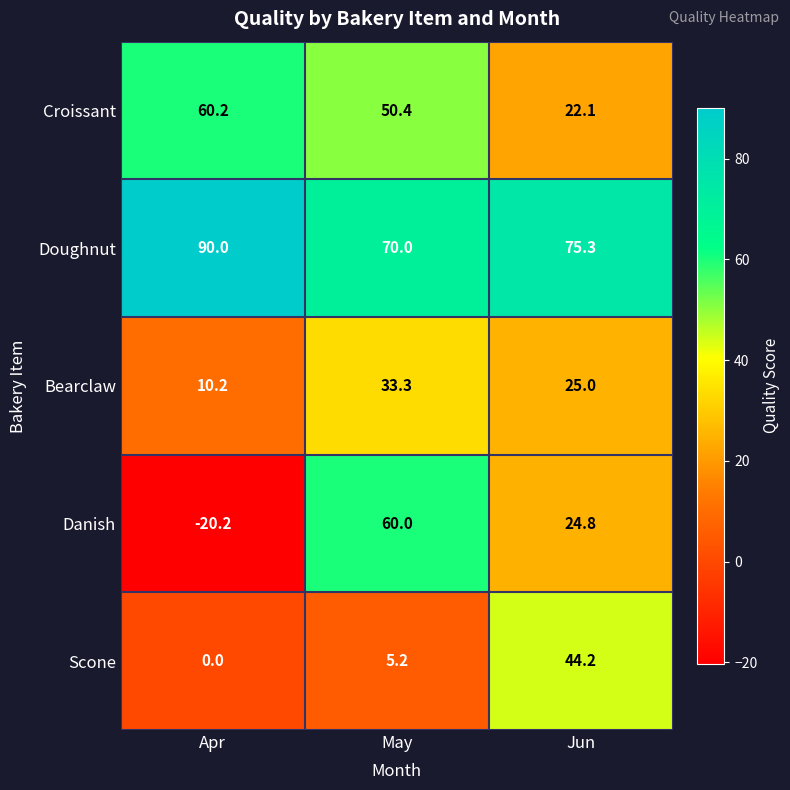

Between May and Jun, which series saw the biggest shift?

Scone